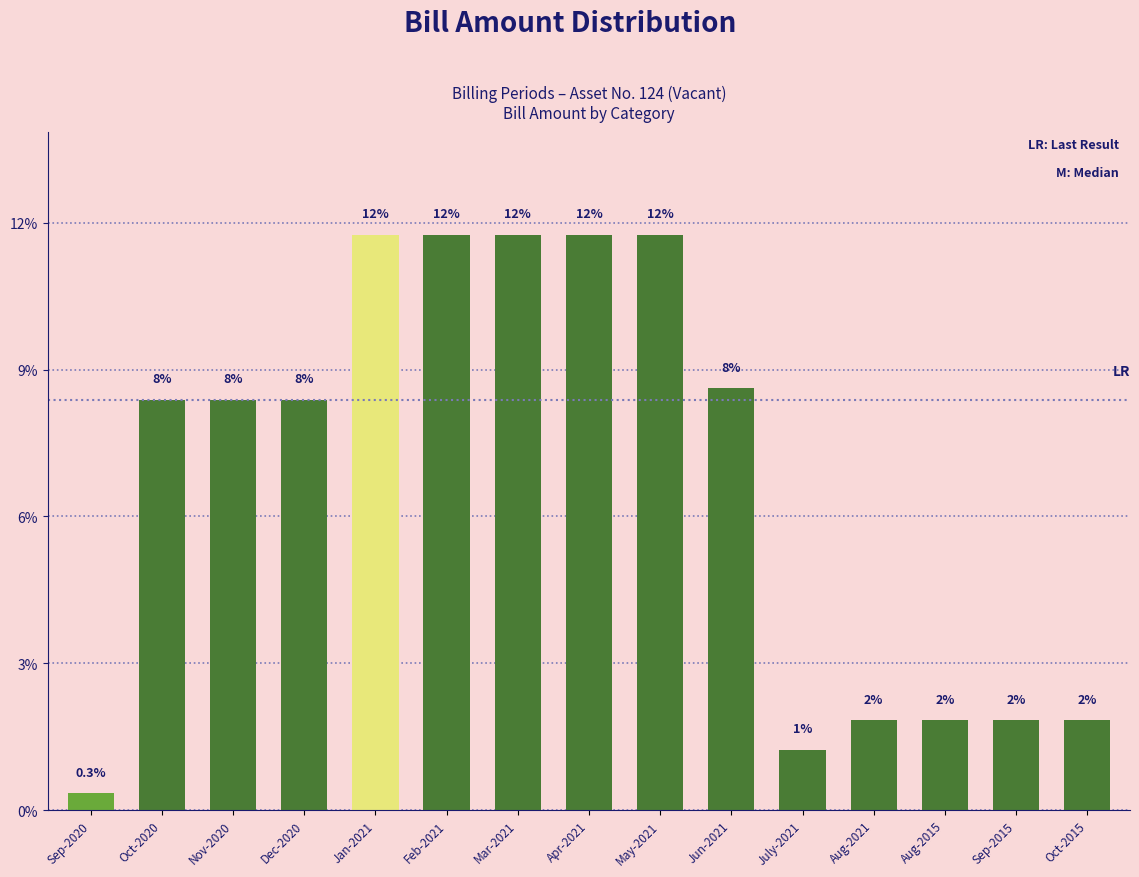

What is the change in value from Oct-2020 to Aug-2021?

-43625.0